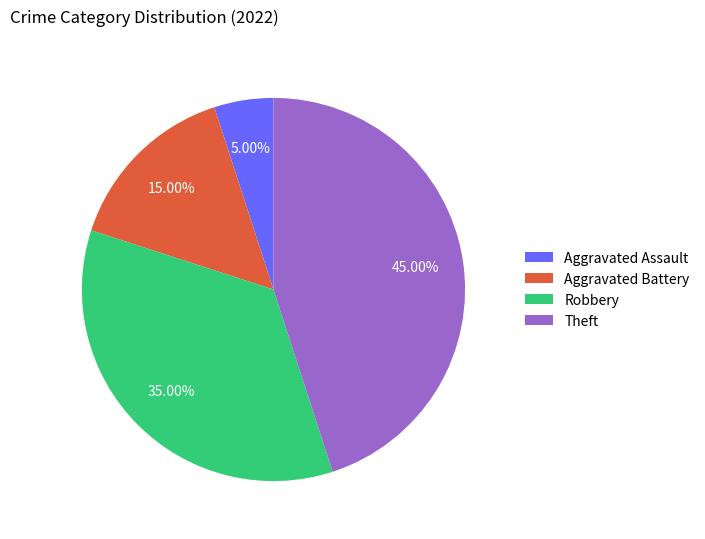

To the nearest percent, what is the average slice percentage?

25%